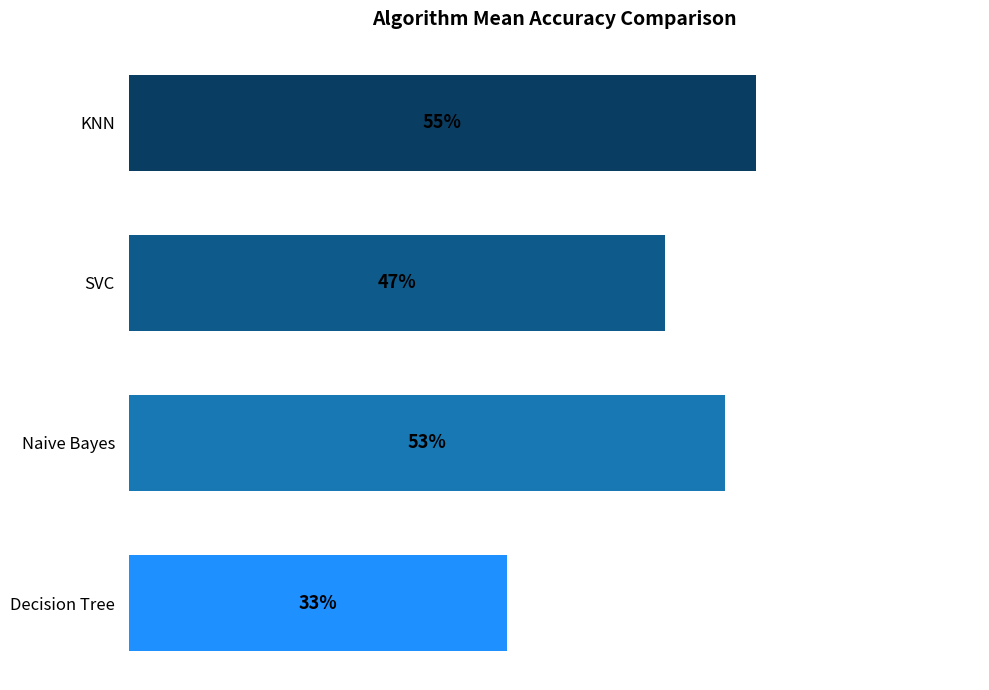

Are the bars horizontal?

Yes